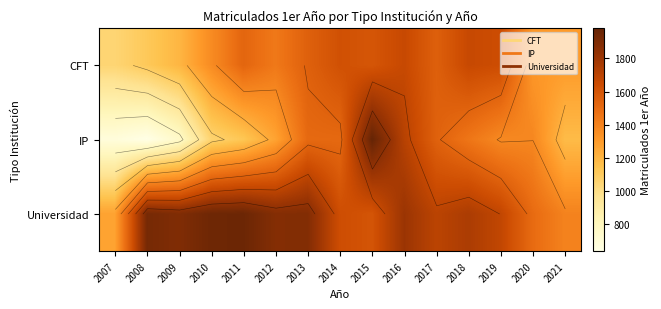

How many categories are shown in the chart?

15